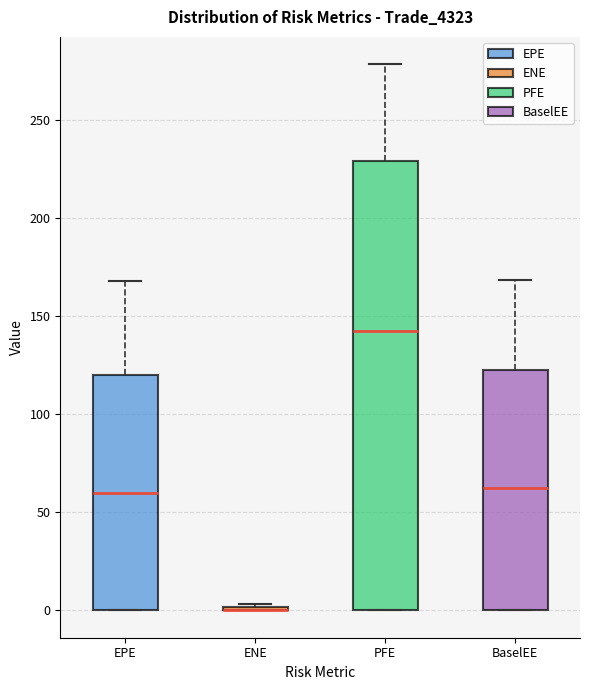

Reading left to right, read every box against the y-axis: the position of its median line, the range the box covers, and the ends of its whiskers. The values are not printed on the chart, so give them approximately, as read against the axis.

EPE: median 60, box 0 to 120, whiskers 0 to 170
ENE: box collapsed to a line at 0, whiskers 0 to 5
PFE: median 145, box 0 to 230, whiskers 0 to 280
BaselEE: median 65, box 0 to 125, whiskers 0 to 170